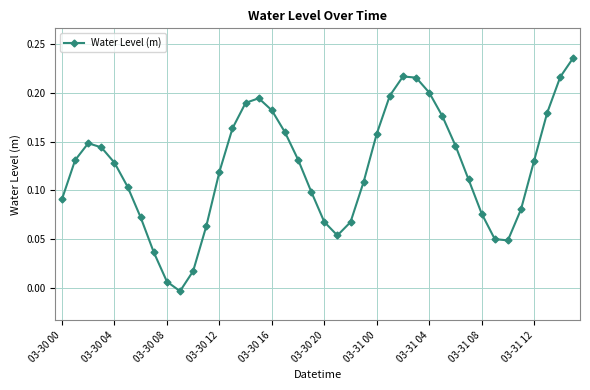

What is the sum of all values?

4.9